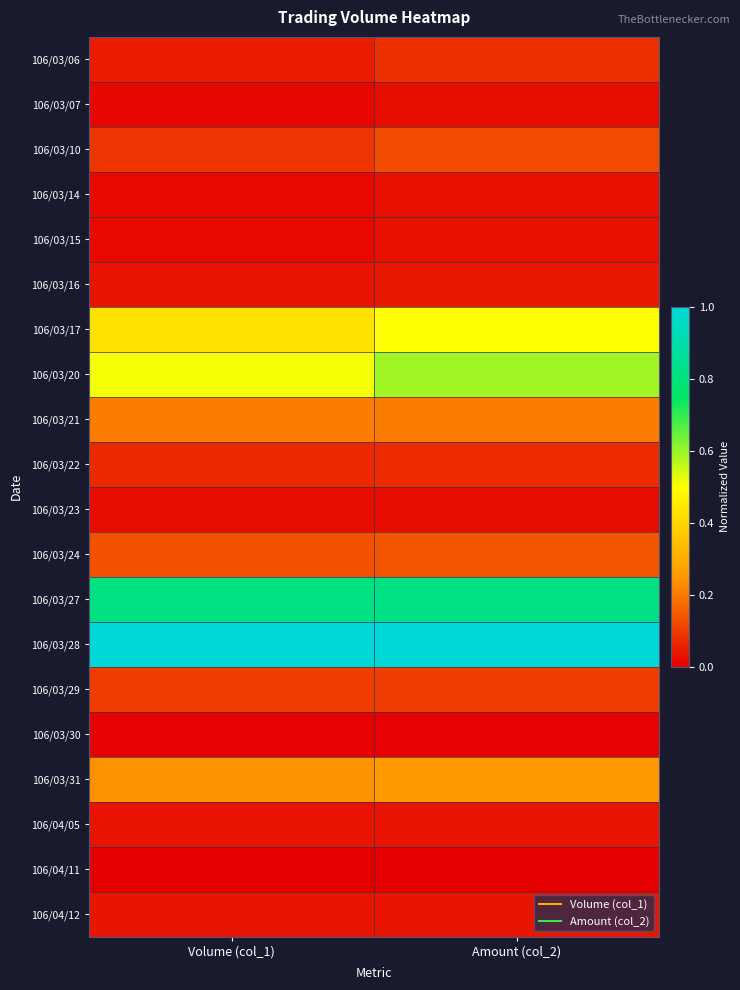

Reading left to right, list all the values displayed in this chart.

106/03/06: Volume (col_1)=0.1	Amount (col_2)=0.1
106/03/07: Volume (col_1)=0.0	Amount (col_2)=0.0
106/03/10: Volume (col_1)=0.1	Amount (col_2)=0.1
106/03/14: Volume (col_1)=0.0	Amount (col_2)=0.0
106/03/15: Volume (col_1)=0.0	Amount (col_2)=0.0
106/03/16: Volume (col_1)=0.0	Amount (col_2)=0.0
106/03/17: Volume (col_1)=0.4	Amount (col_2)=0.5
106/03/20: Volume (col_1)=0.5	Amount (col_2)=0.6
106/03/21: Volume (col_1)=0.2	Amount (col_2)=0.2
106/03/22: Volume (col_1)=0.1	Amount (col_2)=0.1
106/03/23: Volume (col_1)=0.0	Amount (col_2)=0.0
106/03/24: Volume (col_1)=0.1	Amount (col_2)=0.1
106/03/27: Volume (col_1)=0.8	Amount (col_2)=0.8
106/03/28: Volume (col_1)=1.0	Amount (col_2)=1.0
106/03/29: Volume (col_1)=0.1	Amount (col_2)=0.1
106/03/30: Volume (col_1)=0.0	Amount (col_2)=0.0
106/03/31: Volume (col_1)=0.2	Amount (col_2)=0.3
106/04/05: Volume (col_1)=0.0	Amount (col_2)=0.0
106/04/11: Volume (col_1)=0.0	Amount (col_2)=0.0
106/04/12: Volume (col_1)=0.0	Amount (col_2)=0.0